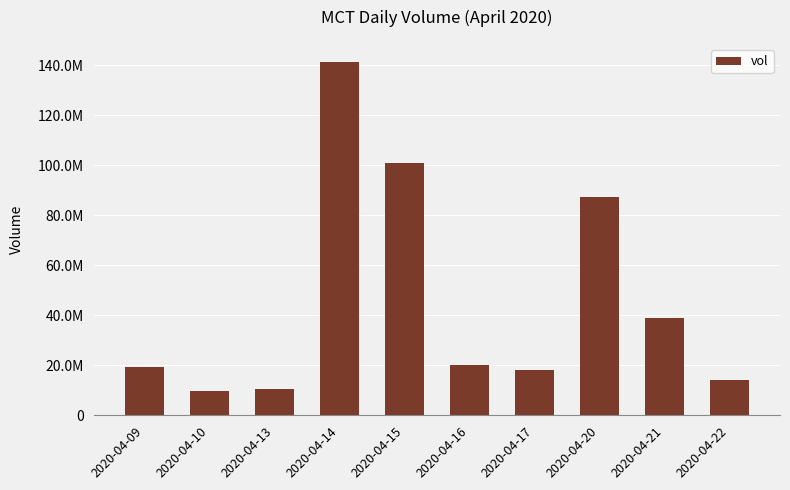

What is the smallest value displayed?

9853500